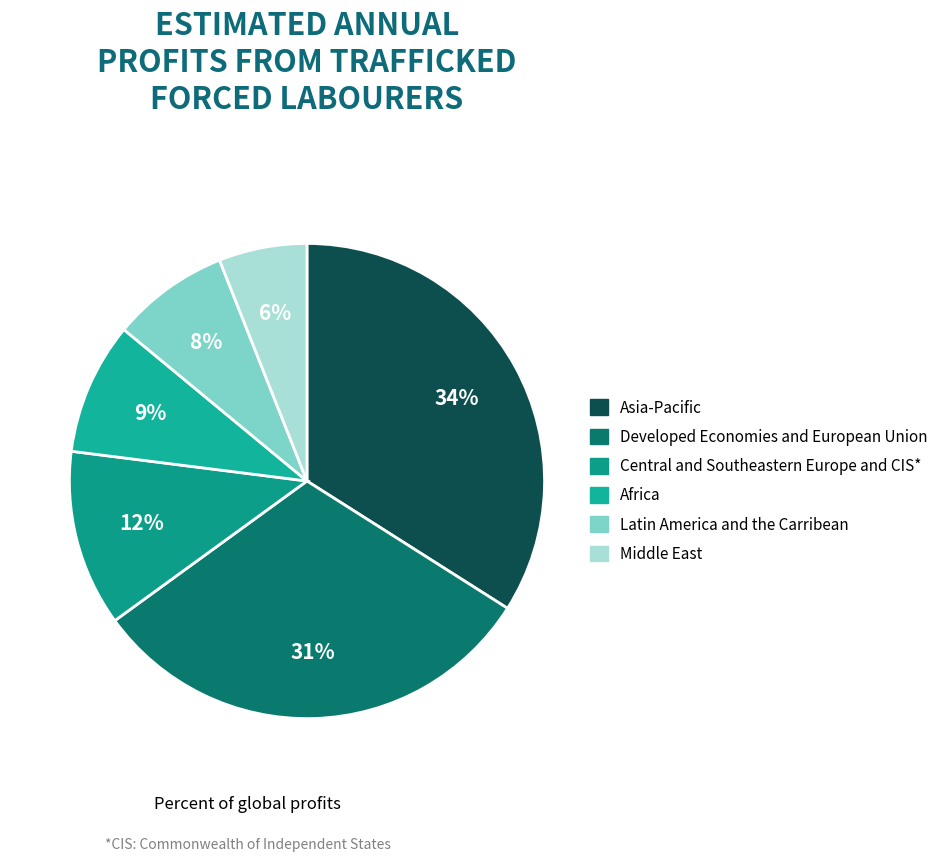

How many segments does this pie chart have?

6